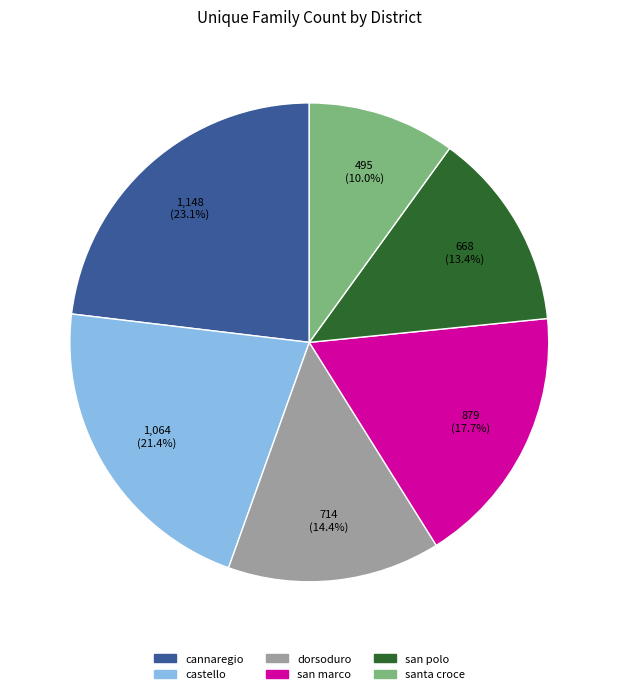

What percentage is the dorsoduro slice, to the nearest percent?

14%